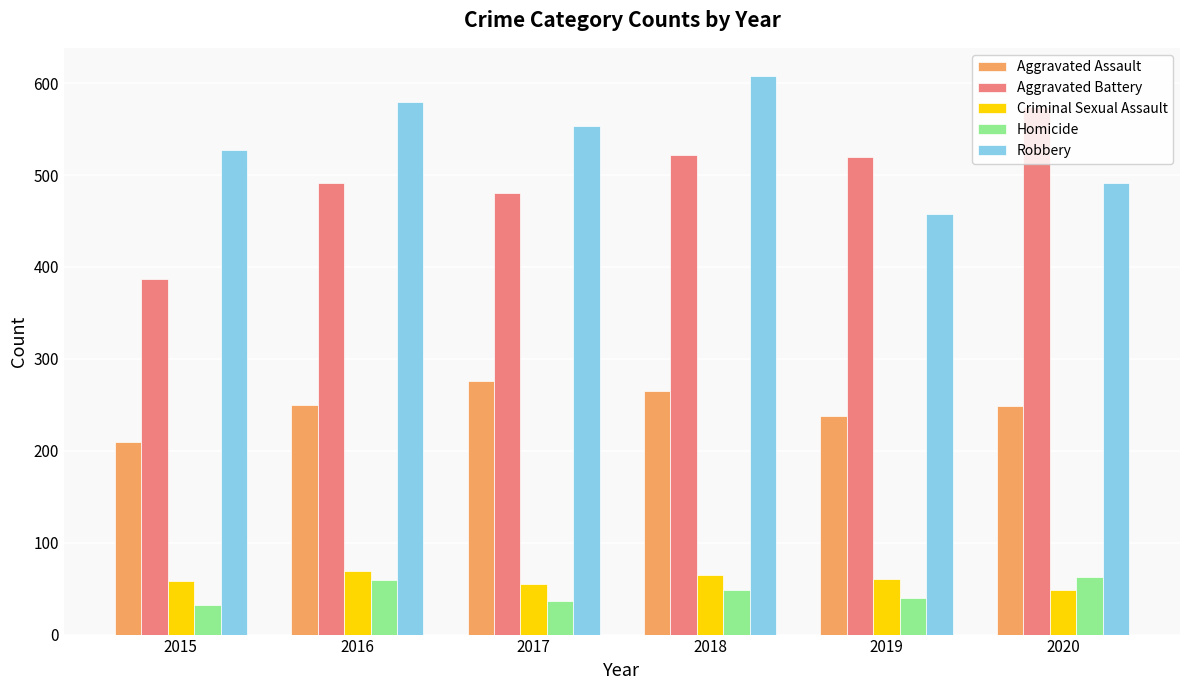

At which label does Robbery reach its minimum?

2019